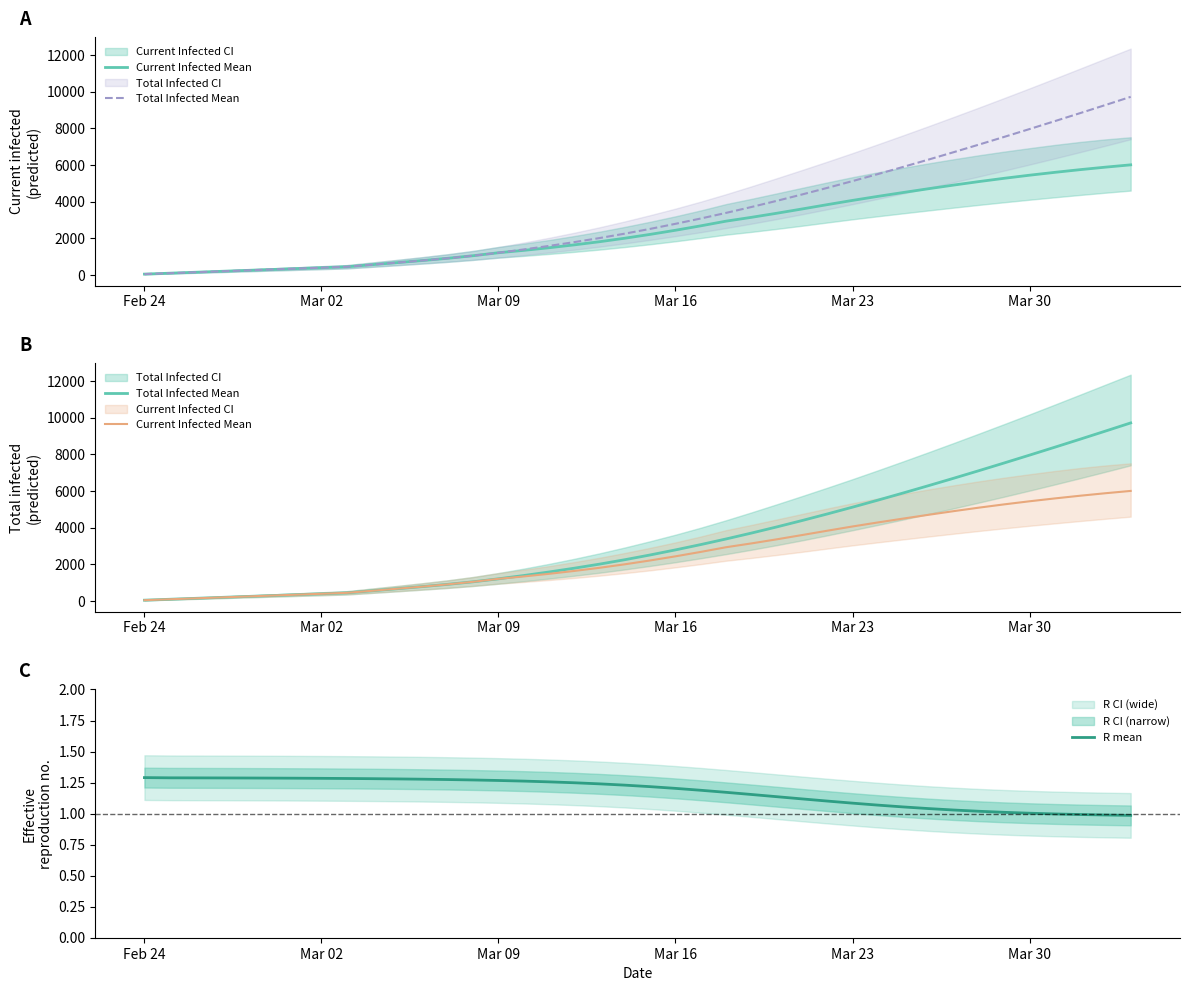

True or false: R mean and Total Infected Mean cross at least once.

False